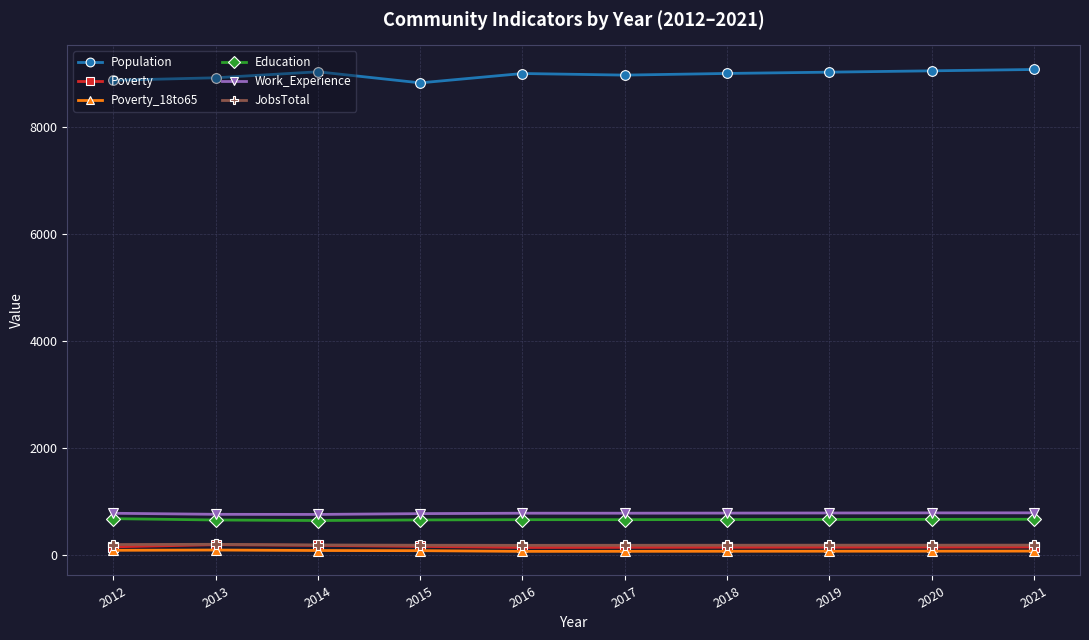

Is it true that Work_Experience equals 777 at 2017?

True